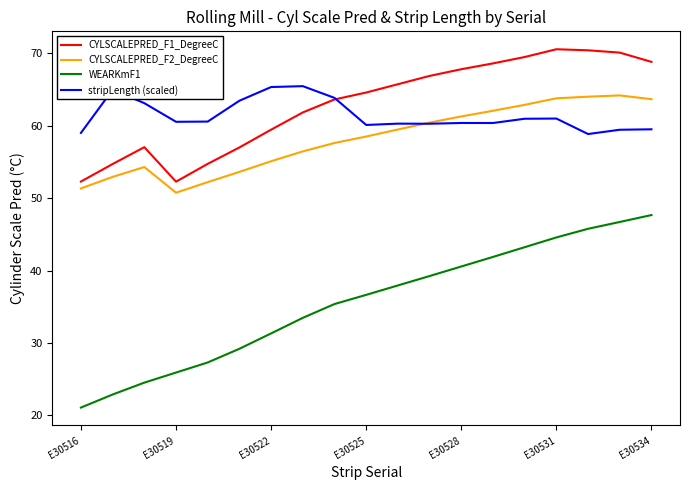

True or false: WEARKmF1 and CYLSCALEPRED_F1_DegreeC intersect in this chart.

False